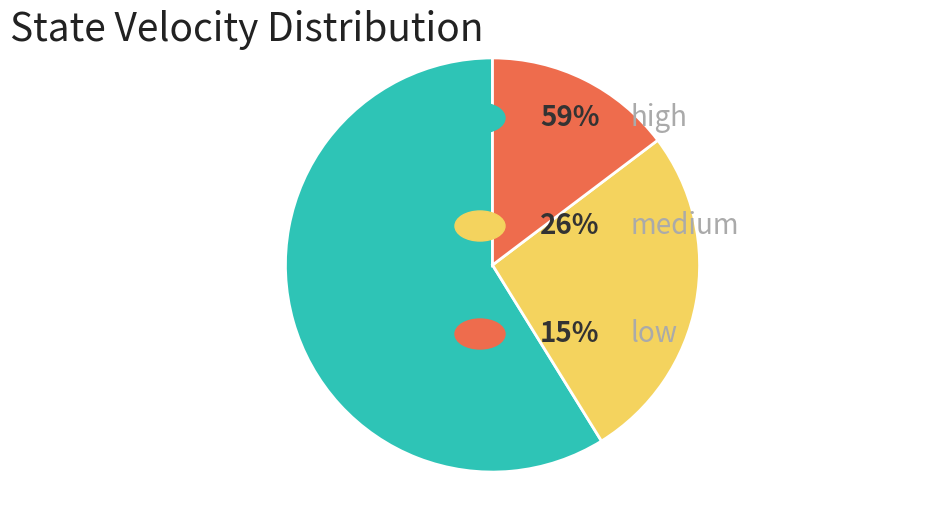

Is there any slice that represents more than half of the pie?

Yes